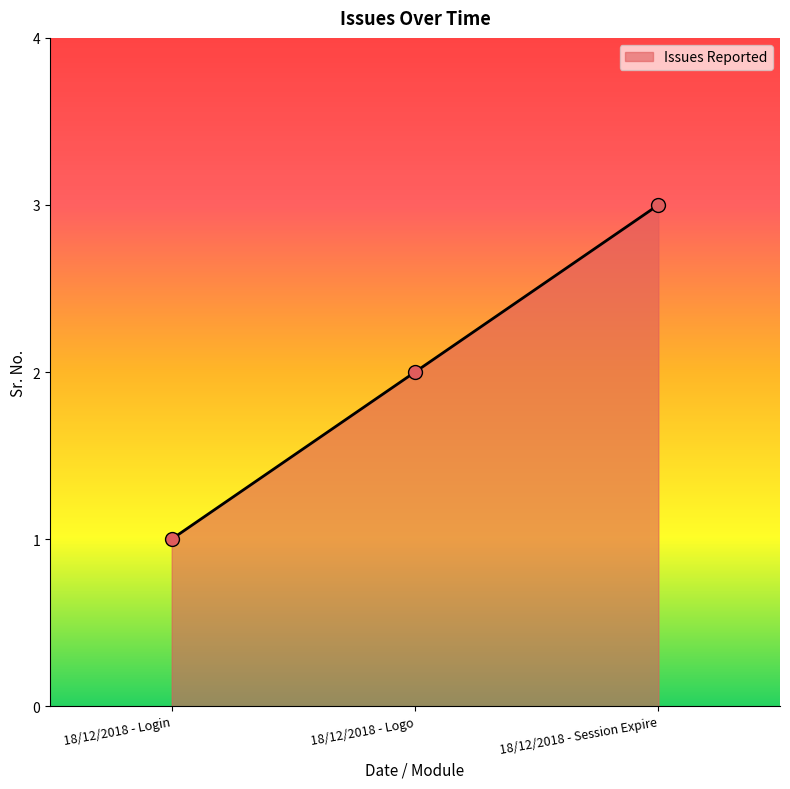

Approximately how many times larger is the value at 18/12/2018 - Login compared to 18/12/2018 - Logo?

0.5